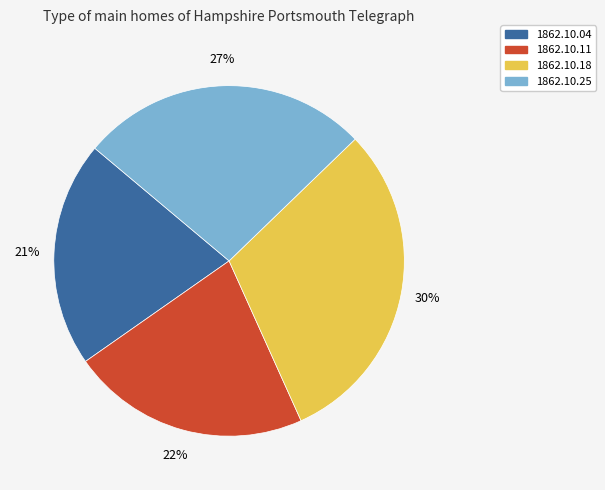

Is it true that 1862.10.11 is 22% of the pie?

True